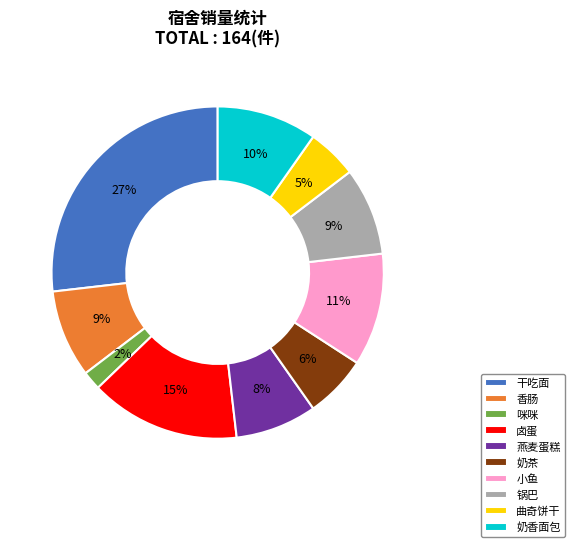

What percentage is the 曲奇饼干 slice, to the nearest percent?

5%